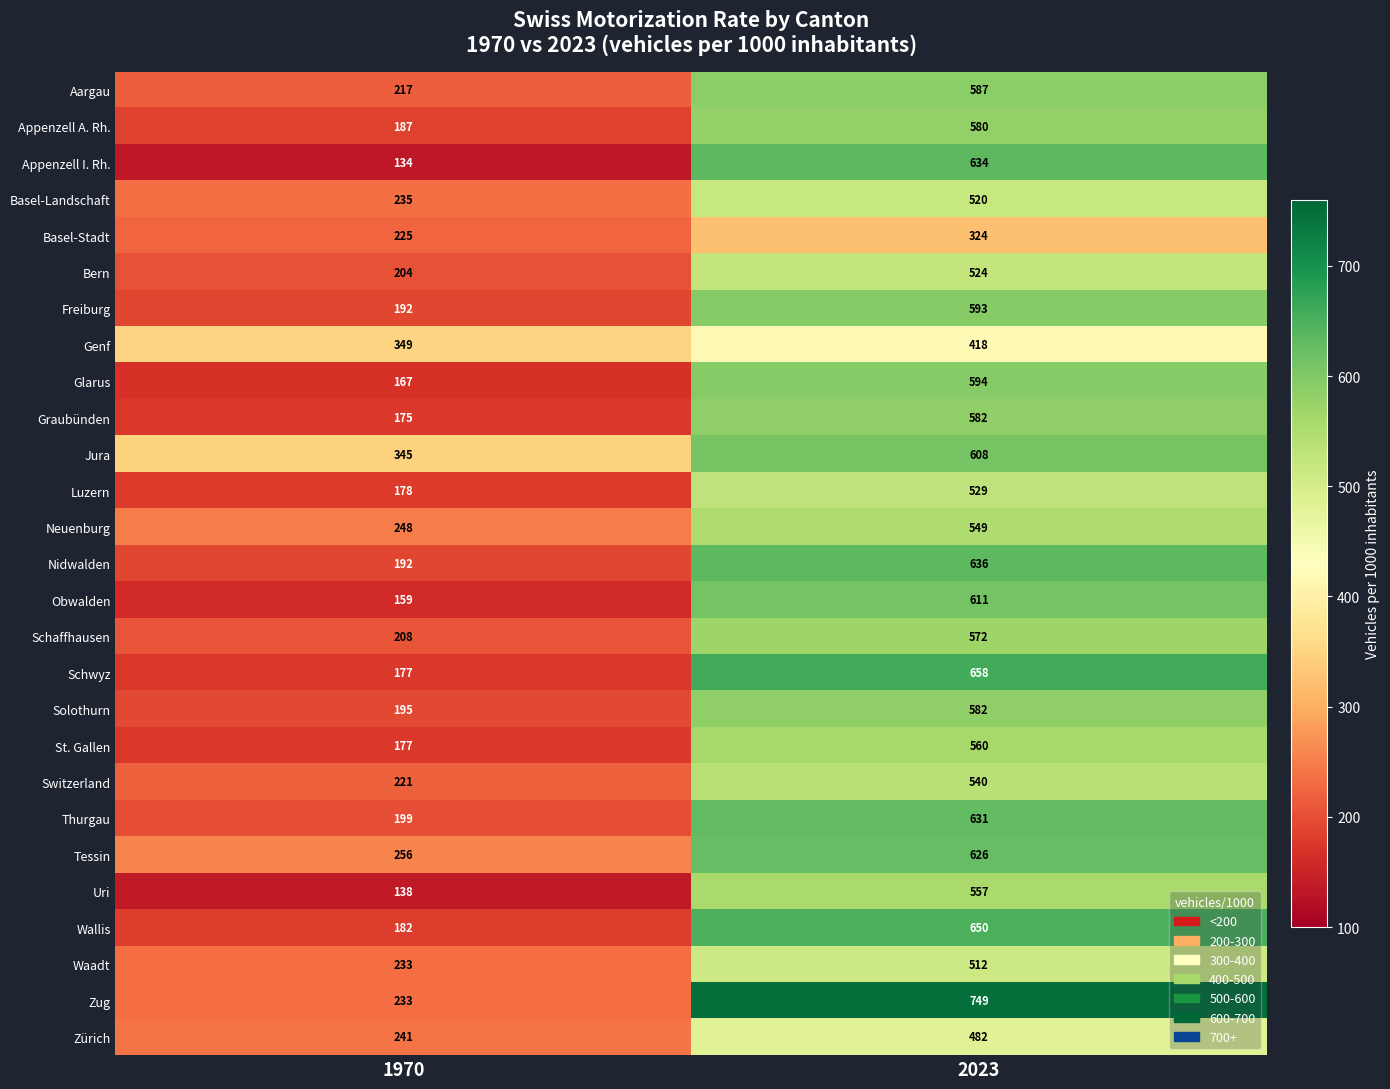

List the labels in order of Freiburg value, smallest first.

1970, 2023